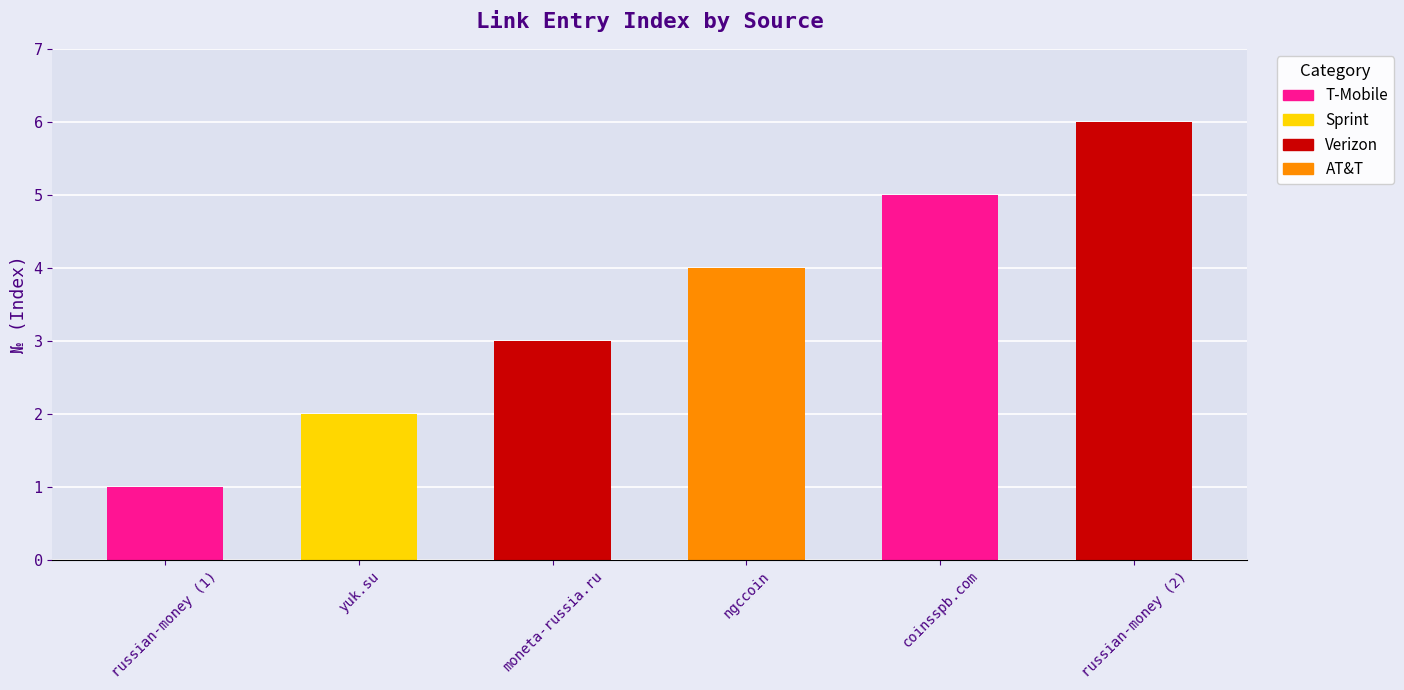

Which category has the highest value across all series?

russian-money (2)